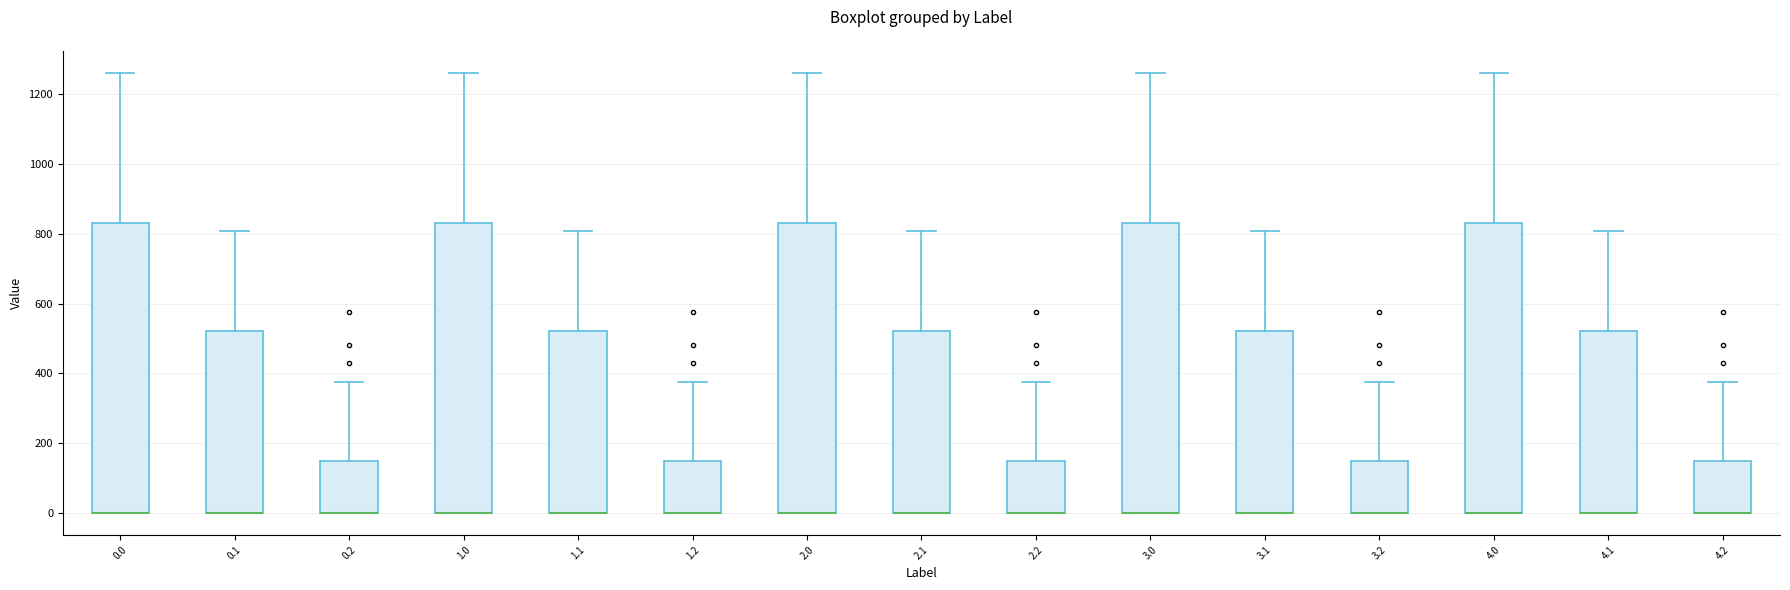

Reading left to right, transcribe this box plot: for each box, give where its median line is, the range the box spans, and where its two whiskers end, as read against the y-axis. The values are not printed on the chart, so give them approximately, as read against the axis.

0.0: median 0 (drawn on the box's lower edge), box 0 to 840, whiskers 0 to 1260
0.1: median 0 (drawn on the box's lower edge), box 0 to 520, whiskers 0 to 800
0.2: median 0 (drawn on the box's lower edge), box 0 to 160, whiskers 0 to 380
1.0: median 0 (drawn on the box's lower edge), box 0 to 840, whiskers 0 to 1260
1.1: median 0 (drawn on the box's lower edge), box 0 to 520, whiskers 0 to 800
1.2: median 0 (drawn on the box's lower edge), box 0 to 160, whiskers 0 to 380
2.0: median 0 (drawn on the box's lower edge), box 0 to 840, whiskers 0 to 1260
2.1: median 0 (drawn on the box's lower edge), box 0 to 520, whiskers 0 to 800
2.2: median 0 (drawn on the box's lower edge), box 0 to 160, whiskers 0 to 380
3.0: median 0 (drawn on the box's lower edge), box 0 to 840, whiskers 0 to 1260
3.1: median 0 (drawn on the box's lower edge), box 0 to 520, whiskers 0 to 800
3.2: median 0 (drawn on the box's lower edge), box 0 to 160, whiskers 0 to 380
4.0: median 0 (drawn on the box's lower edge), box 0 to 840, whiskers 0 to 1260
4.1: median 0 (drawn on the box's lower edge), box 0 to 520, whiskers 0 to 800
4.2: median 0 (drawn on the box's lower edge), box 0 to 160, whiskers 0 to 380